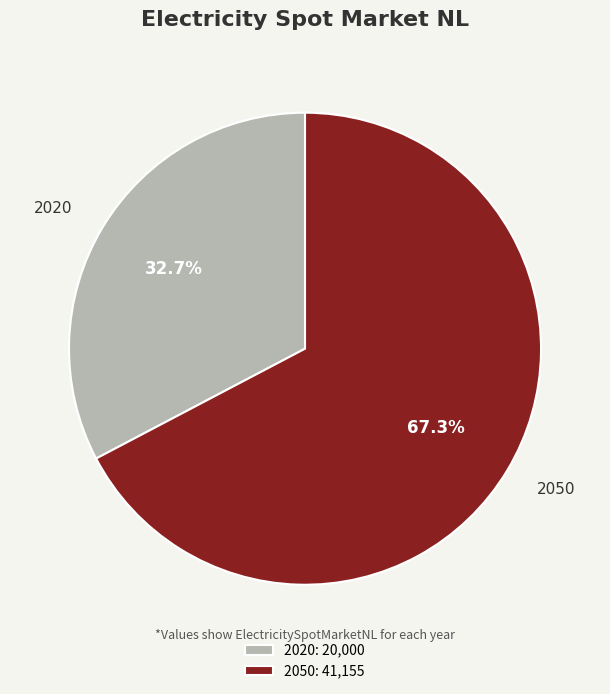

To the nearest percent, what portion does 2020 represent?

33%